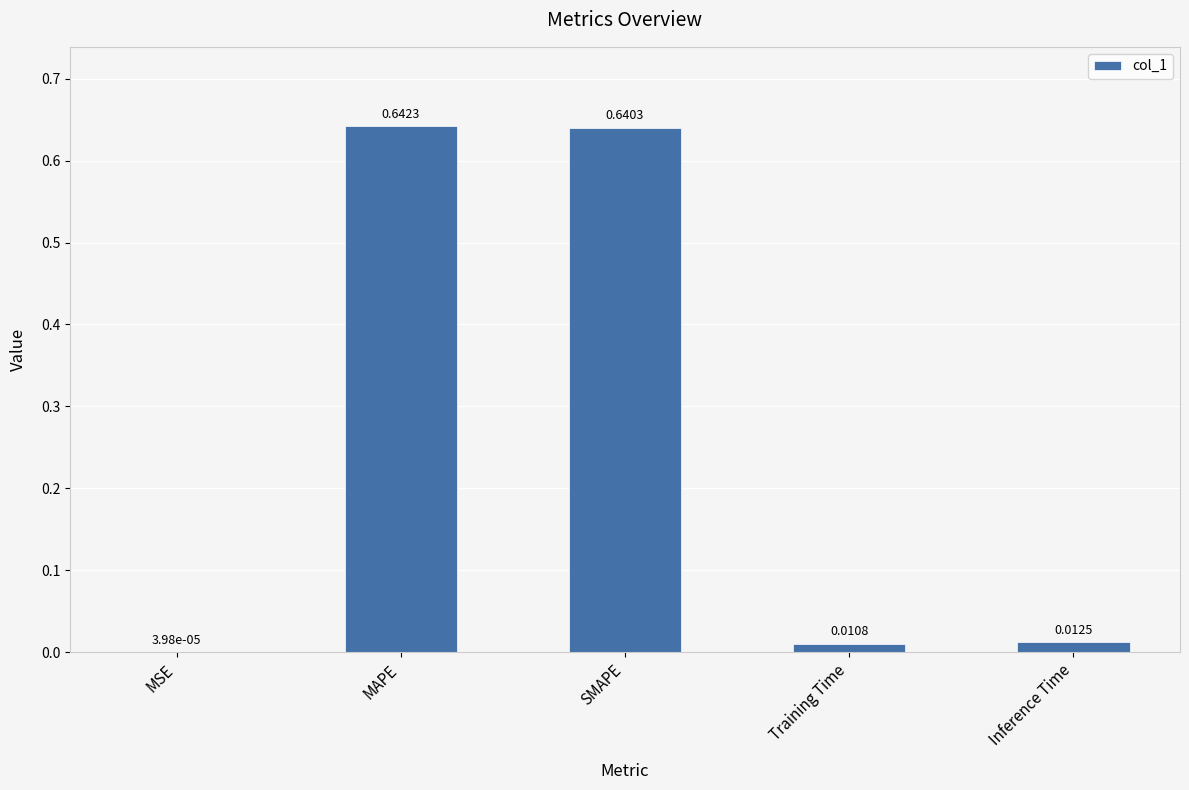

Which label corresponds to the largest value in the chart?

MAPE